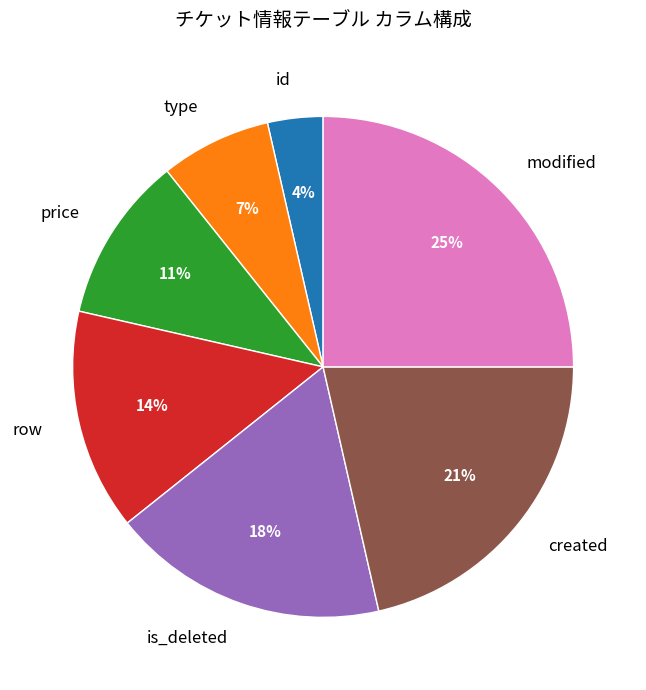

Rank the categories by value from highest to lowest.

modified, created, is_deleted, row, price, type, id